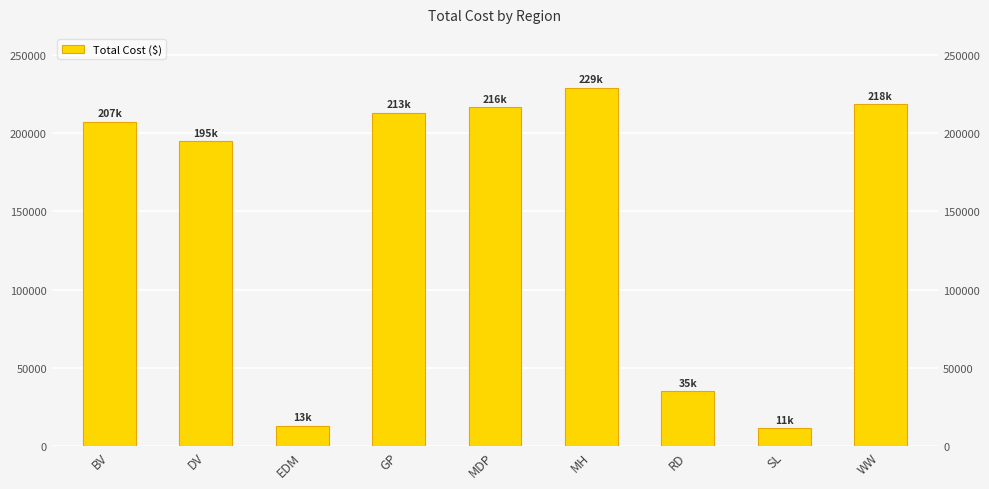

Is it true that the value at SL is 11450?

True